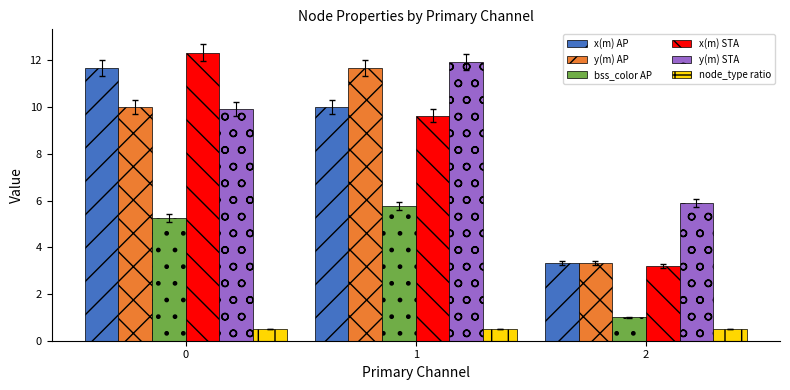

Is the value of node_type ratio at 0 greater than the value of x(m) AP at 0?

No